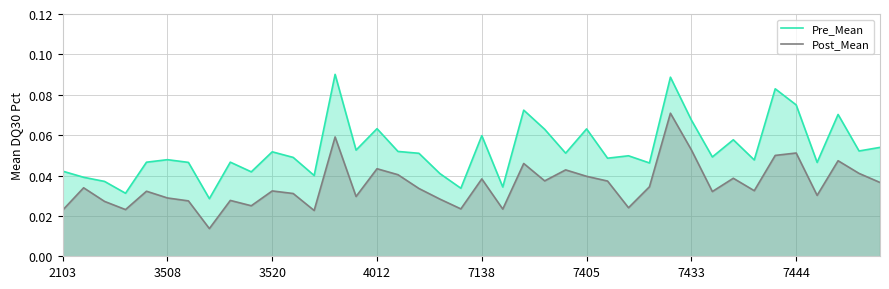

Which series has the widest spread of values?

Pre_Mean